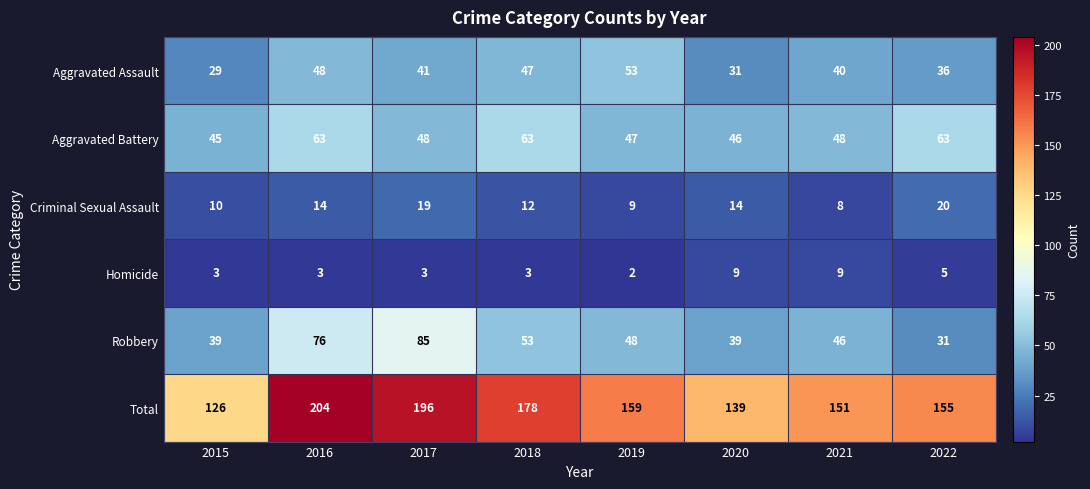

At which category is the sum across all series the highest?

2016